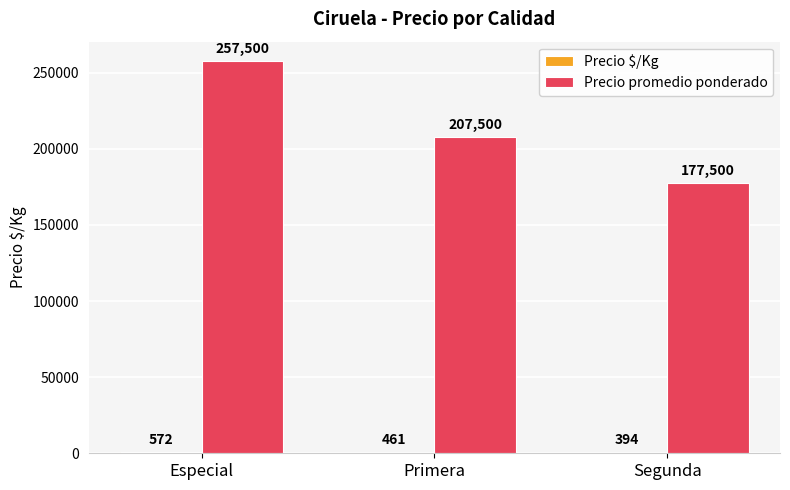

The Precio promedio ponderado series shows 207500 at Primera. True or false?

True